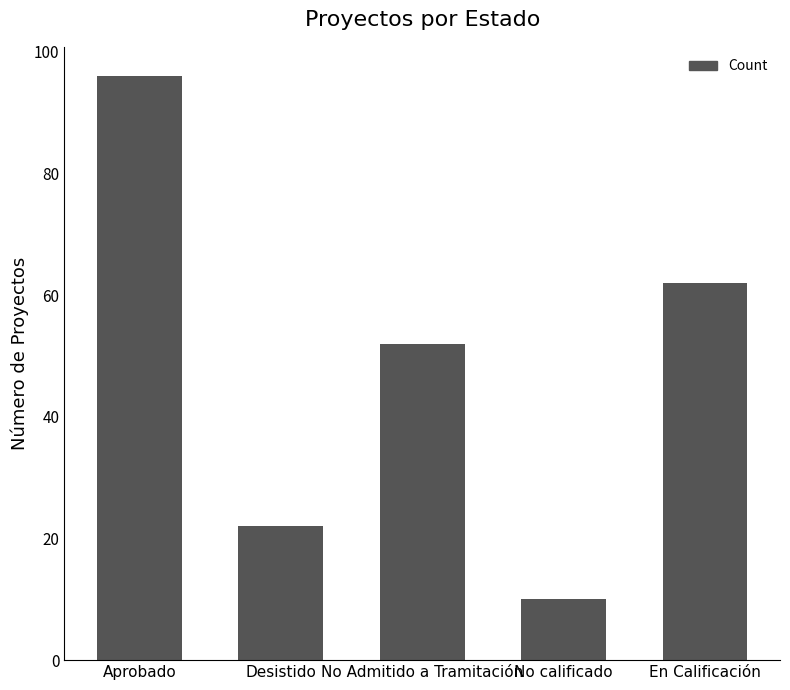

What is the difference between the maximum and minimum values?

86